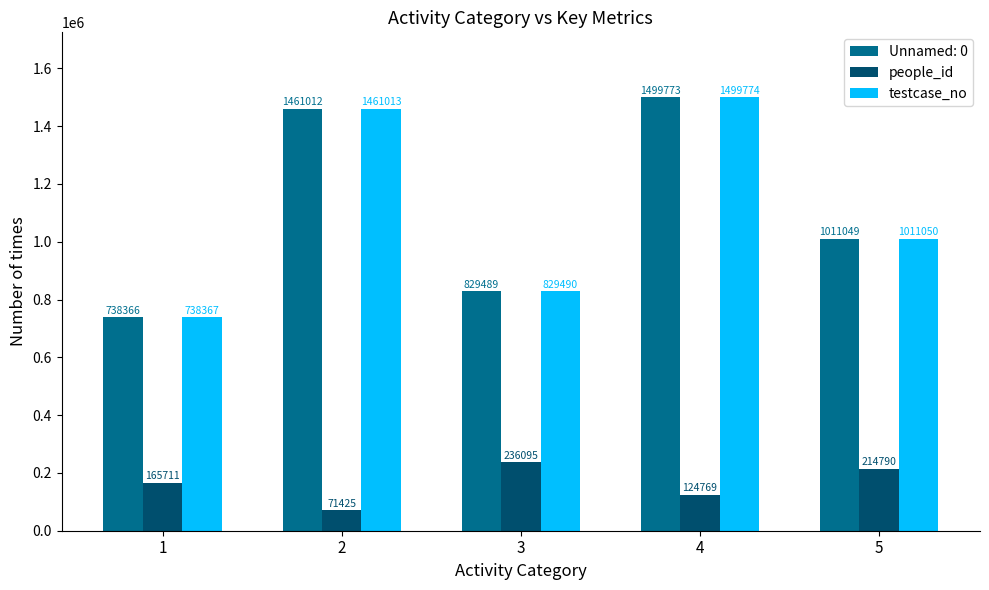

True or false: testcase_no has a value of 829490 at 3.

True